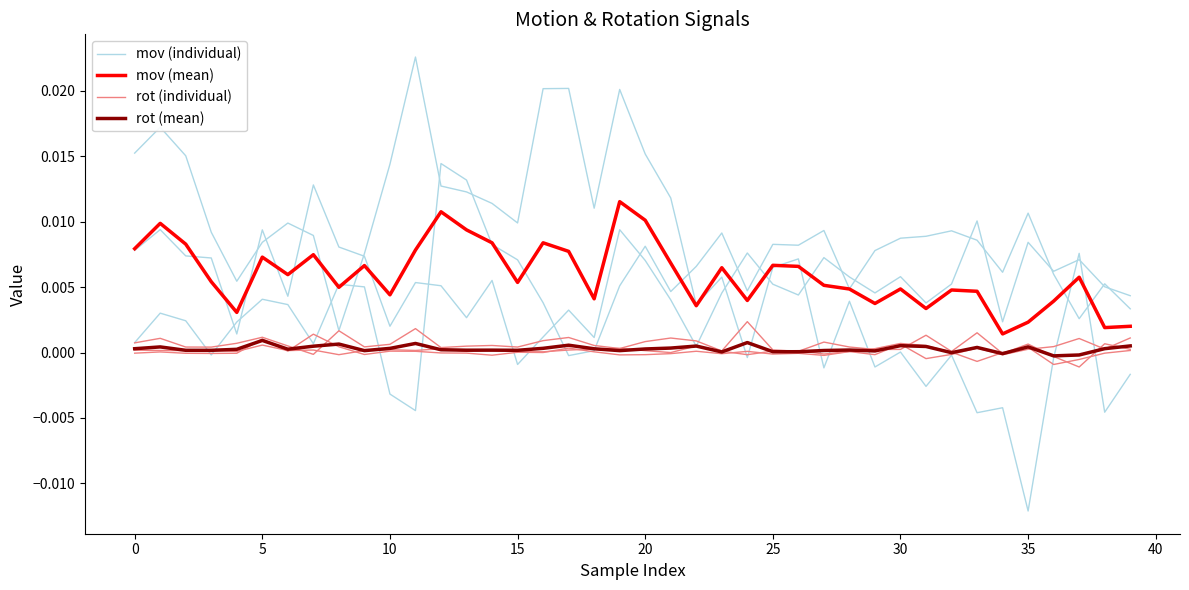

Which series has the largest range (max minus min)?

mov (individual)